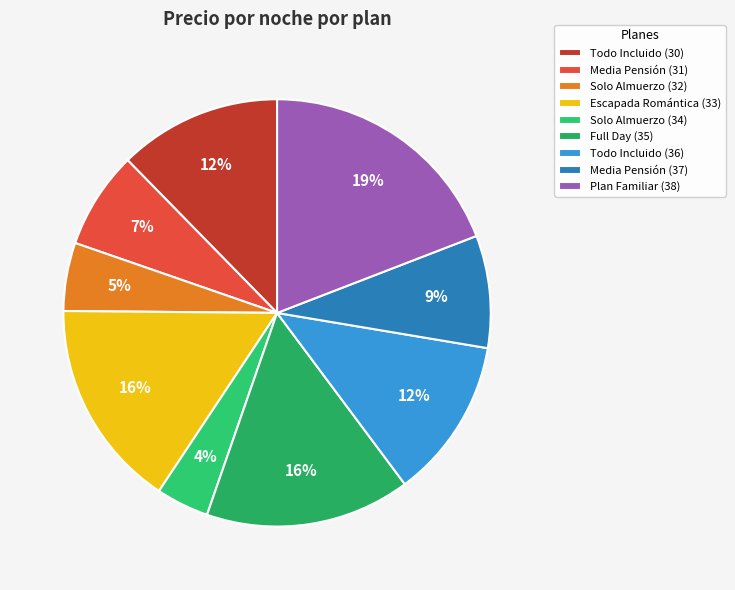

How many slices are in this pie chart?

9